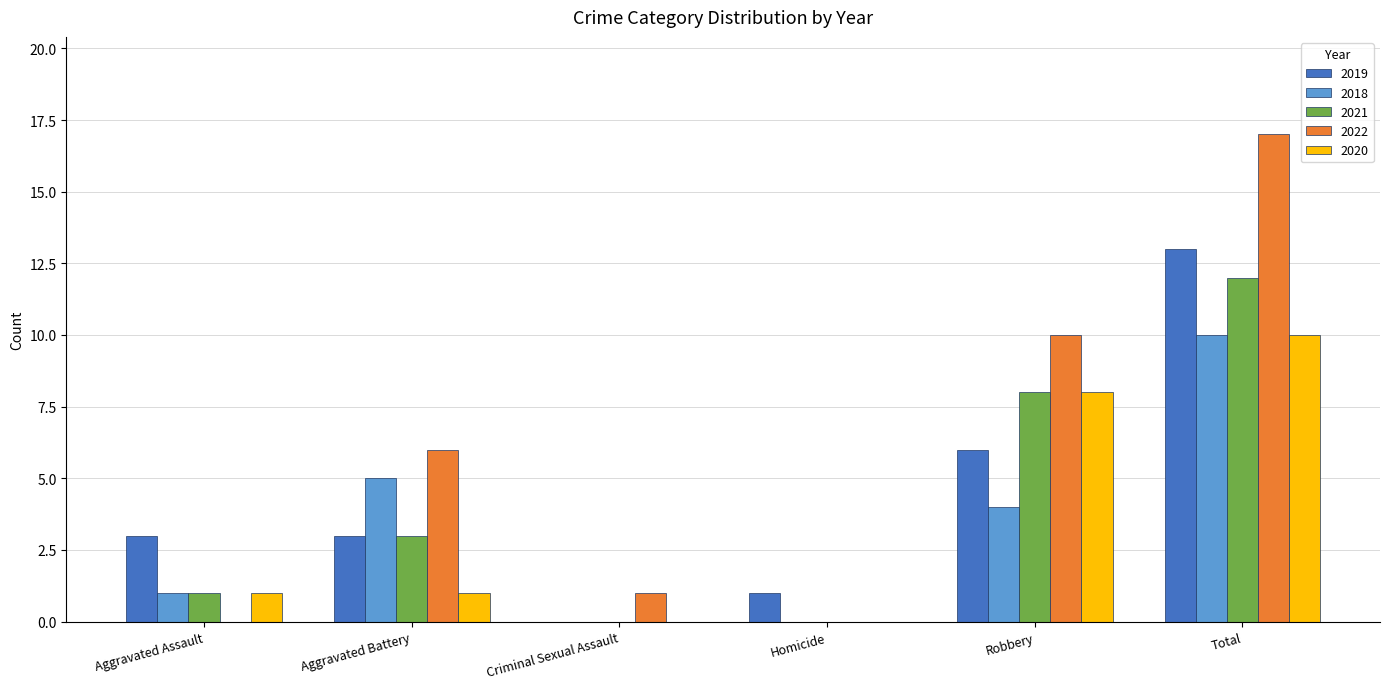

Reading left to right, what are all the values shown in this chart?

2019: Aggravated Assault=3	Aggravated Battery=3	Criminal Sexual Assault=0	Homicide=1	Robbery=6	Total=13
2018: Aggravated Assault=1	Aggravated Battery=5	Criminal Sexual Assault=0	Homicide=0	Robbery=4	Total=10
2021: Aggravated Assault=1	Aggravated Battery=3	Criminal Sexual Assault=0	Homicide=0	Robbery=8	Total=12
2022: Aggravated Assault=0	Aggravated Battery=6	Criminal Sexual Assault=1	Homicide=0	Robbery=10	Total=17
2020: Aggravated Assault=1	Aggravated Battery=1	Criminal Sexual Assault=0	Homicide=0	Robbery=8	Total=10